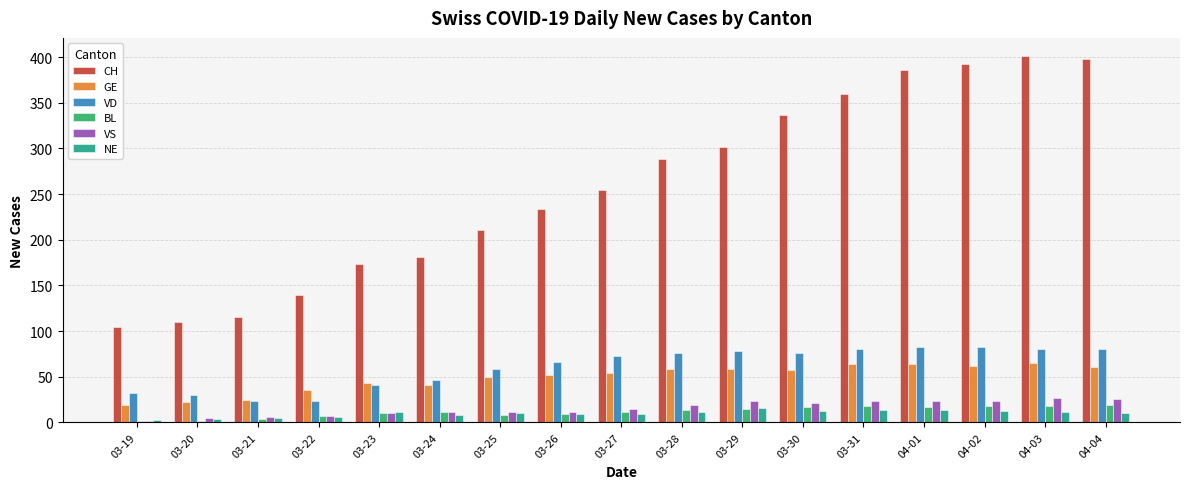

What is the label of the 1st bar from the left?

03-19